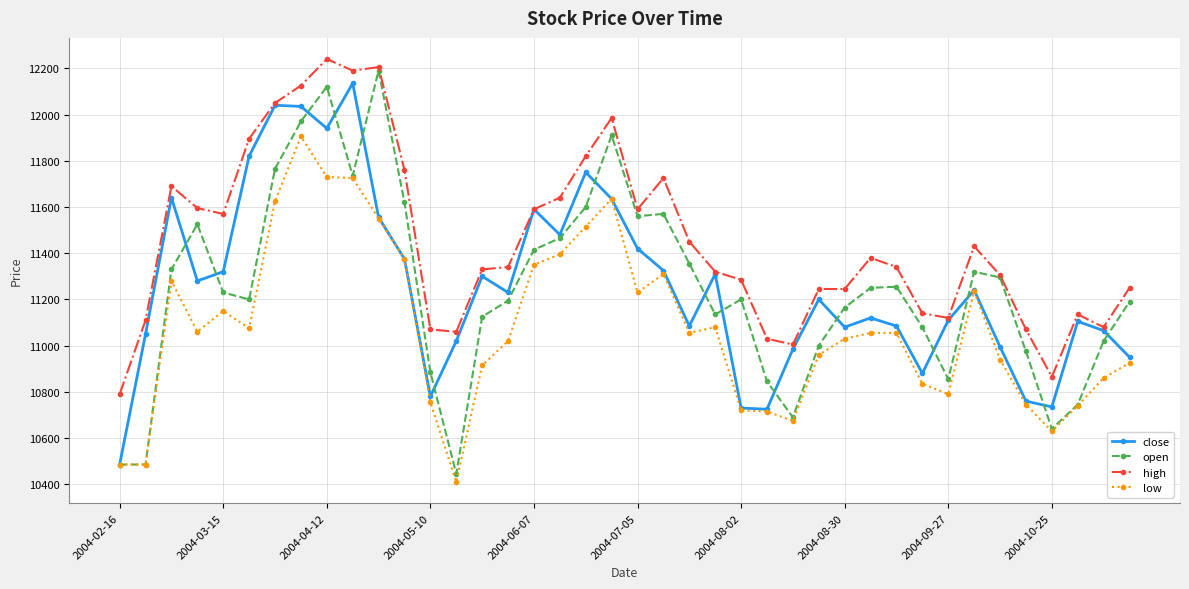

True or false: close has more than 1 interior local peaks.

True